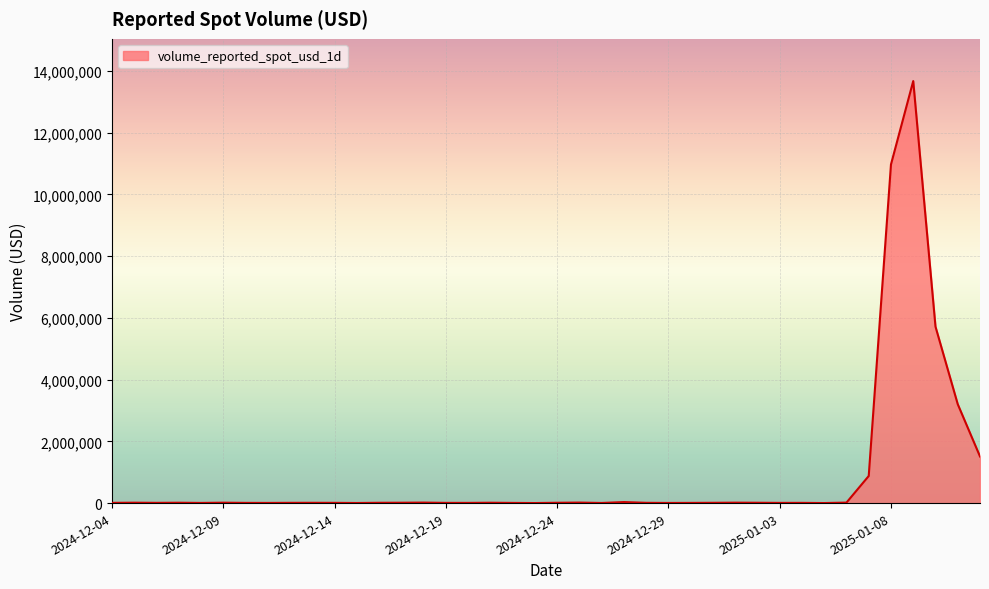

What is the average value?

906620.0